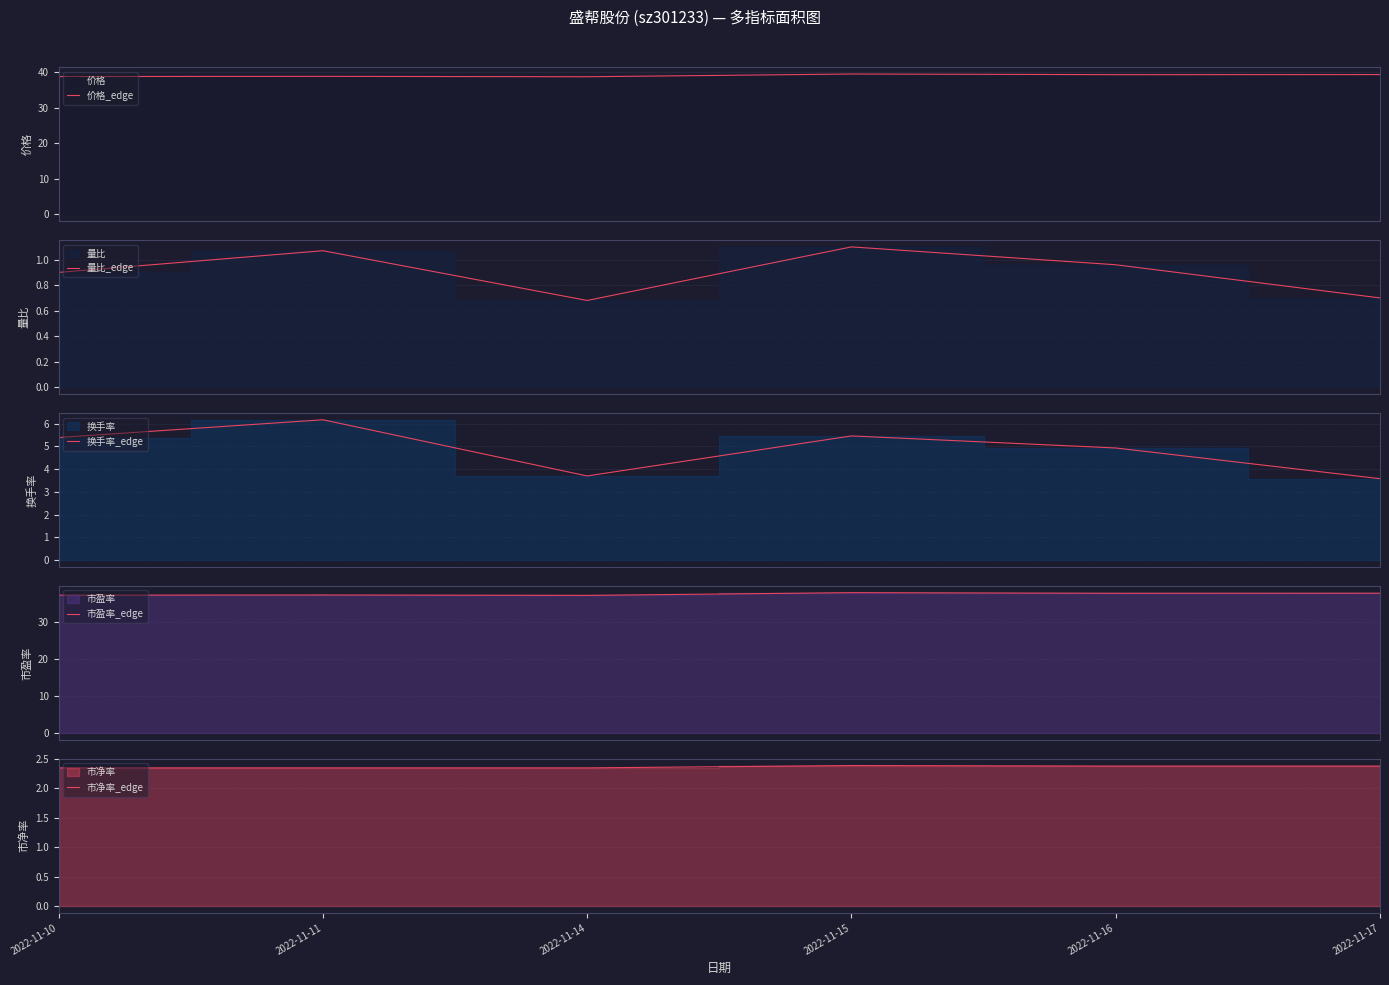

At which category does the chart reach its peak across all series?

2022-11-15